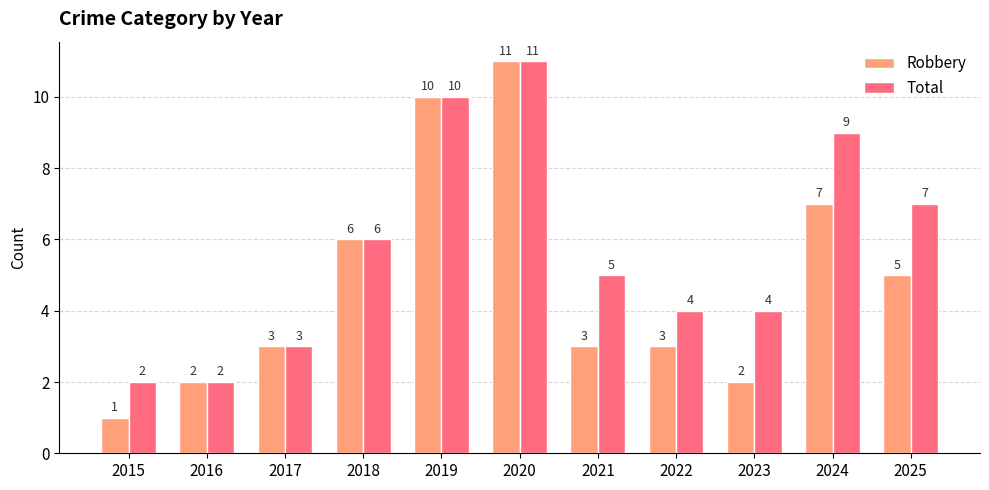

At how many categories does at least one series exceed 1?

11